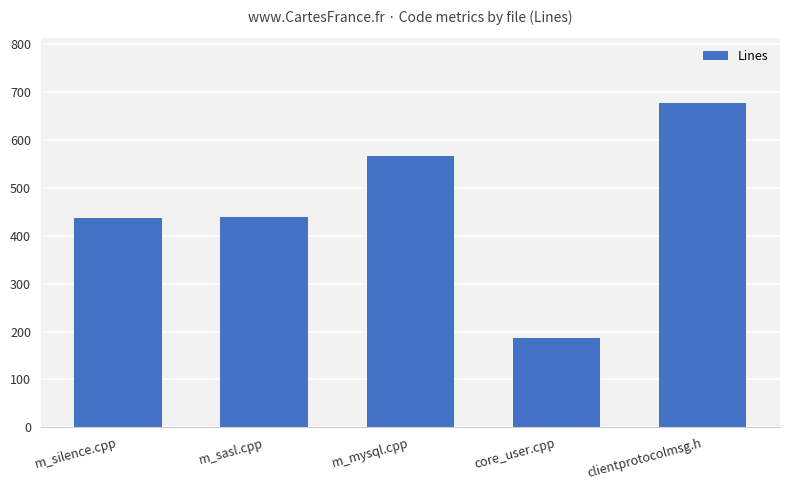

What is the change in value from m_sasl.cpp to clientprotocolmsg.h?

+238